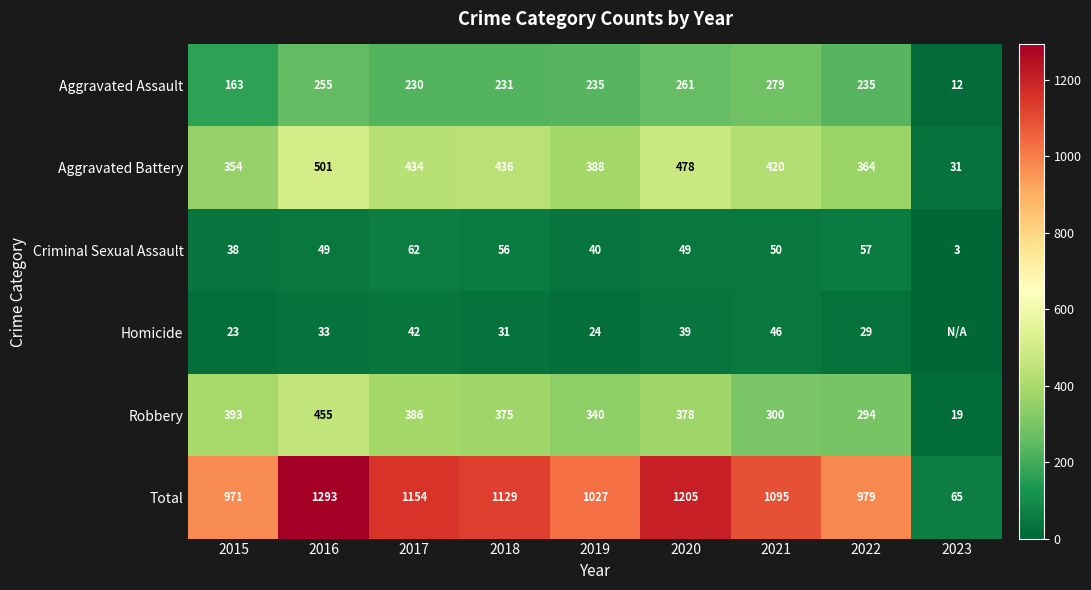

What value does the Aggravated Battery series have at 2019, to the nearest 50?

400